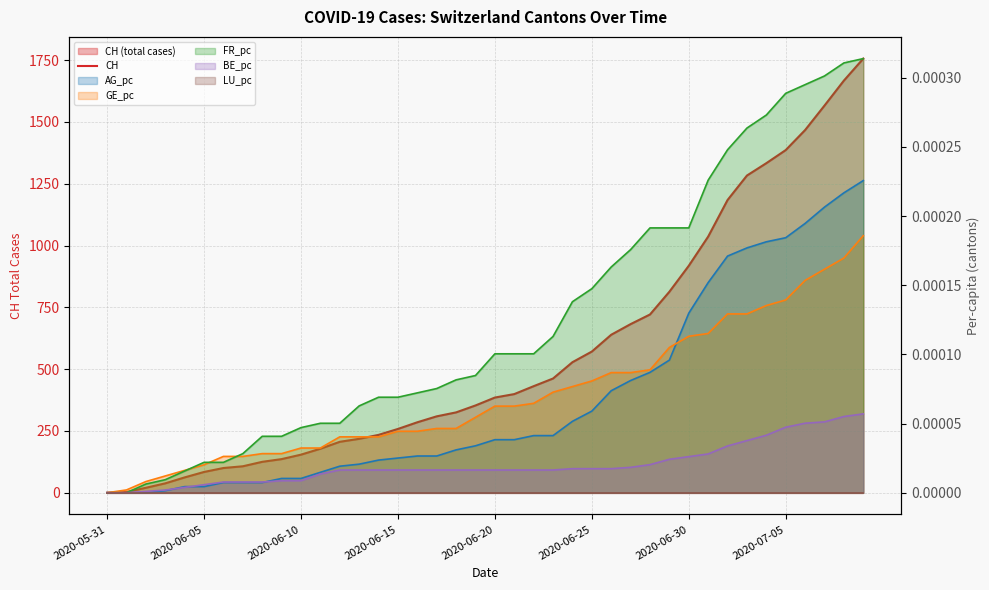

True or false: FR_pc and CH intersect in this chart.

False